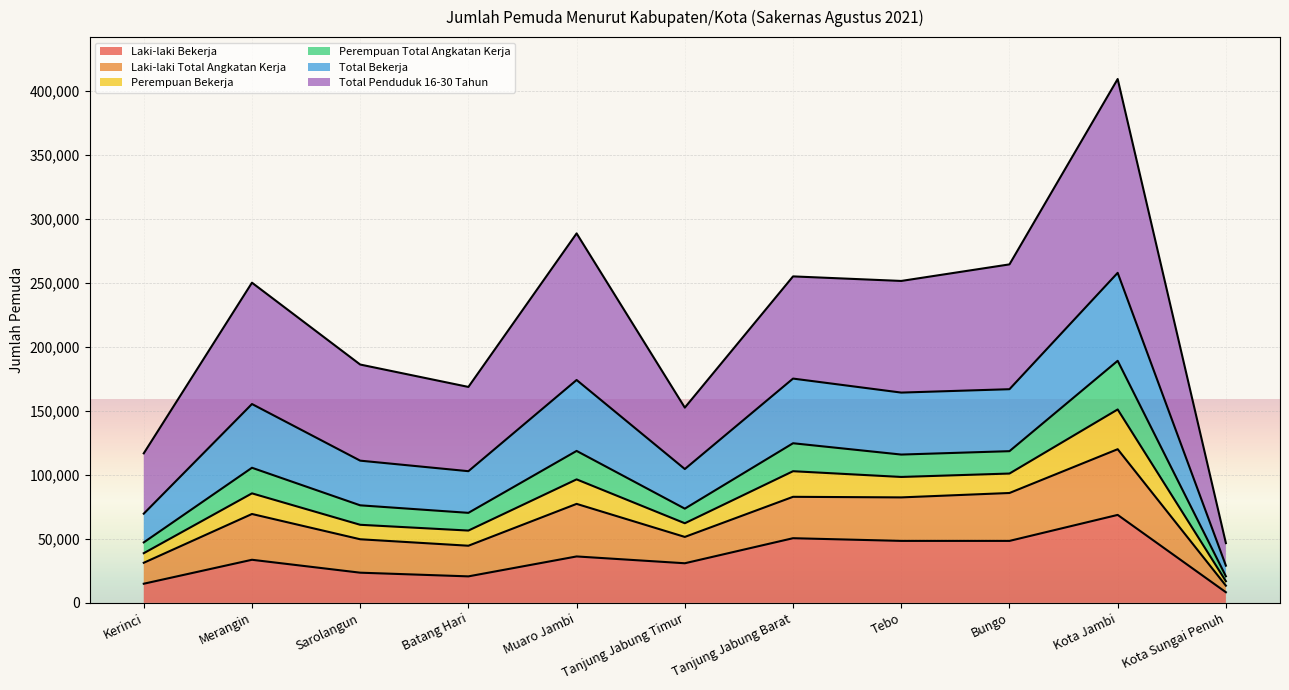

How many interior local valleys does the Total Bekerja series have?

3